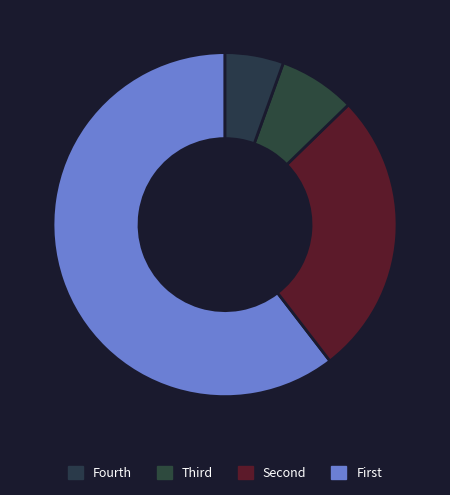

How many segments does this pie chart have?

4